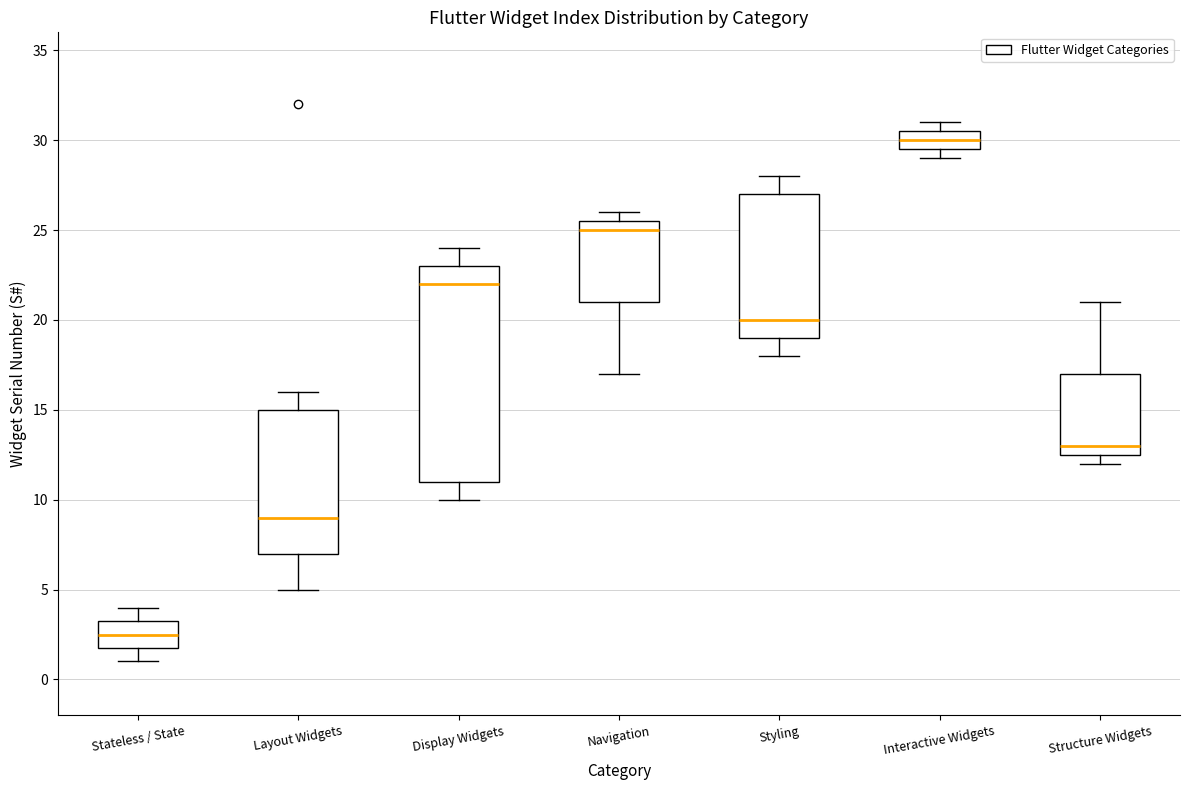

Reading left to right, read every box against the y-axis: the position of its median line, the range the box covers, and the ends of its whiskers. The values are not printed on the chart, so give them approximately, as read against the axis.

Stateless / State: median 2.5, box 2.0 to 3.5, whiskers 1.0 to 4.0
Layout Widgets: median 9.0, box 7.0 to 15.0, whiskers 5.0 to 16.0
Display Widgets: median 22.0, box 11.0 to 23.0, whiskers 10.0 to 24.0
Navigation: median 25.0, box 21.0 to 25.5, whiskers 17.0 to 26.0
Styling: median 20.0, box 19.0 to 27.0, whiskers 18.0 to 28.0
Interactive Widgets: median 30.0, box 29.5 to 30.5, whiskers 29.0 to 31.0
Structure Widgets: median 13.0, box 12.5 to 17.0, whiskers 12.0 to 21.0